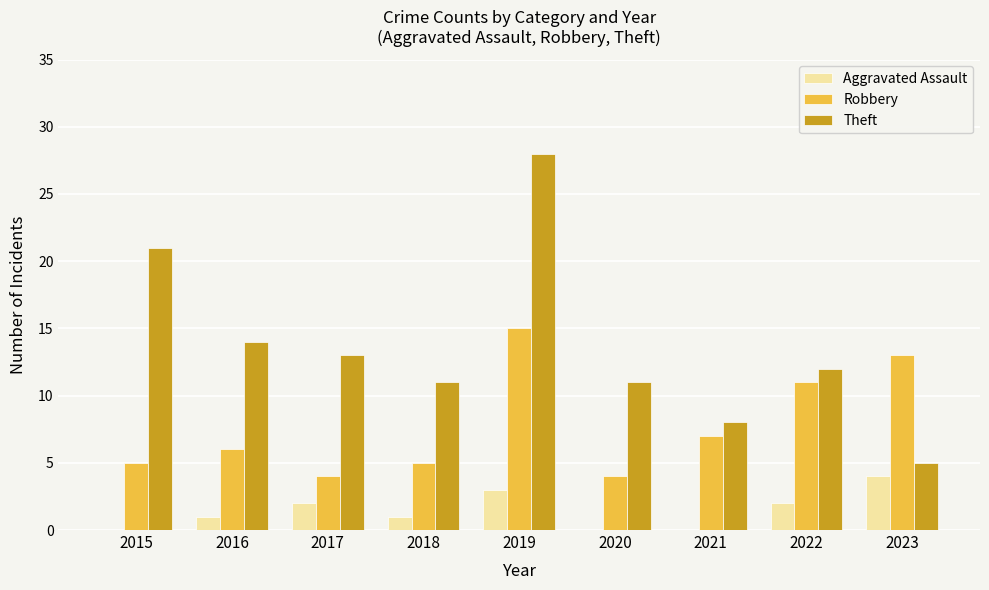

Which series has the largest range (max minus min)?

Theft